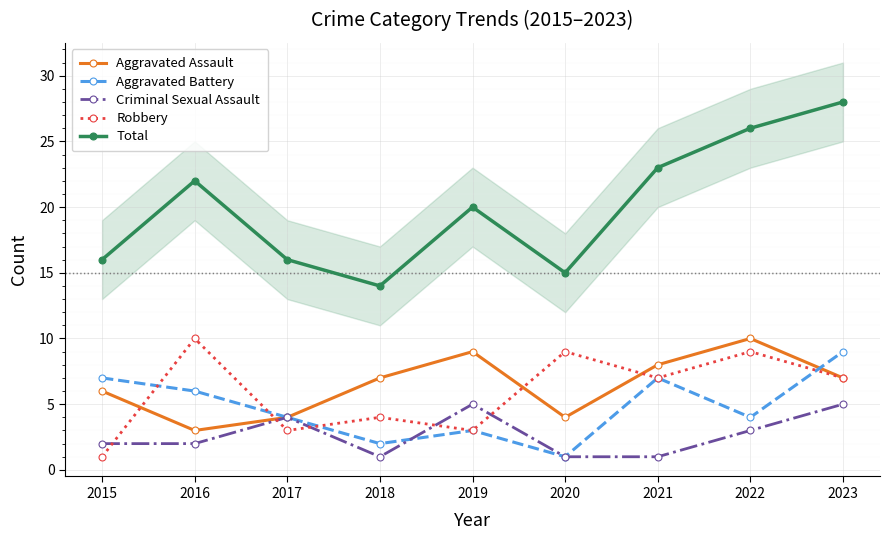

Is this an area chart (filled region under the line)?

No